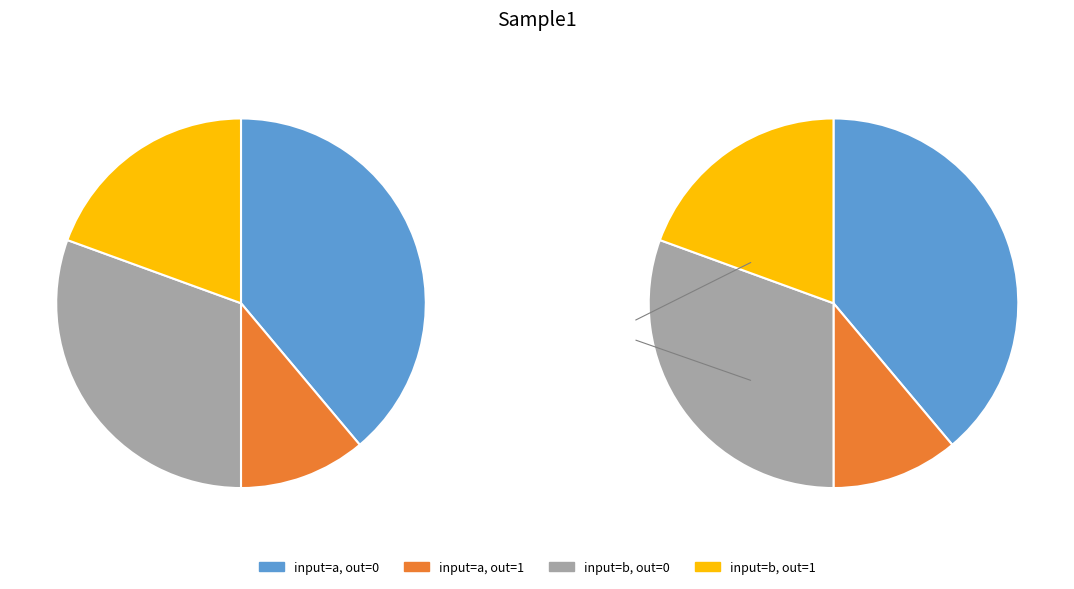

True or false: output=0, input=b accounts for 43% of the total.

False